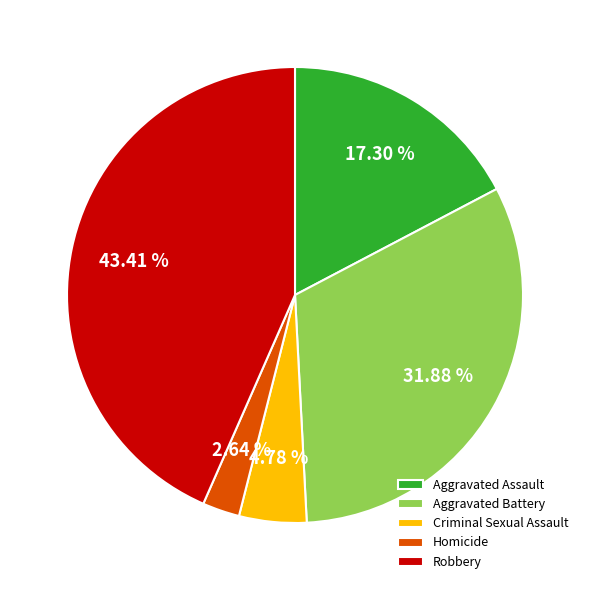

Approximately how many times larger is the value at Aggravated Battery compared to Aggravated Assault?

1.8